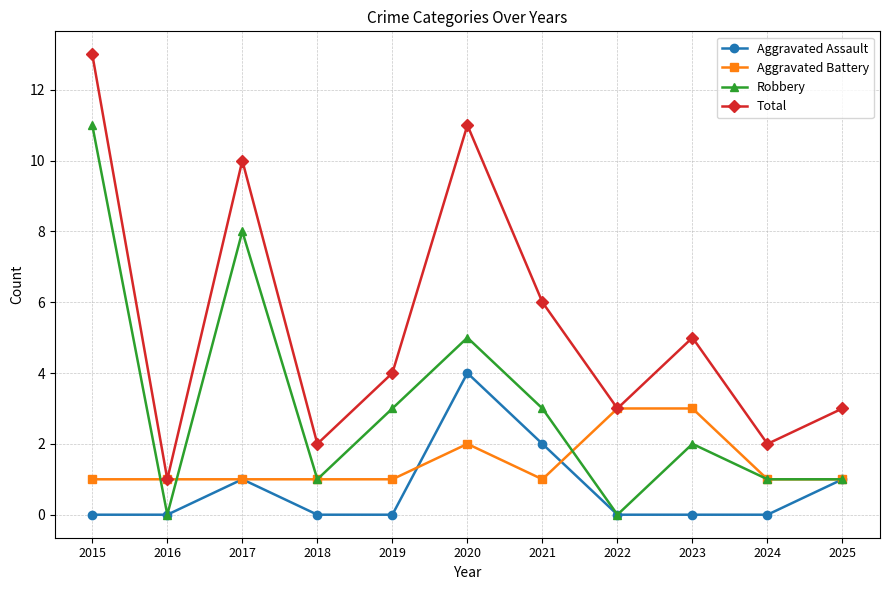

Which series has the largest total across all categories?

Total